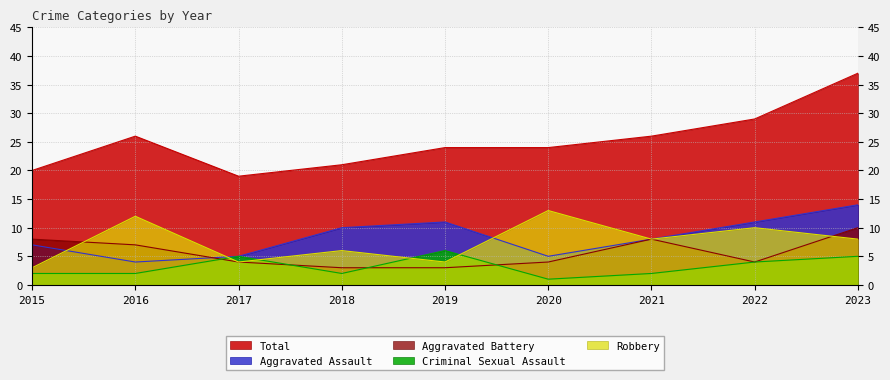

Rank the categories by Aggravated Battery value from lowest to highest.

2018, 2019, 2017, 2020, 2022, 2016, 2015, 2021, 2023